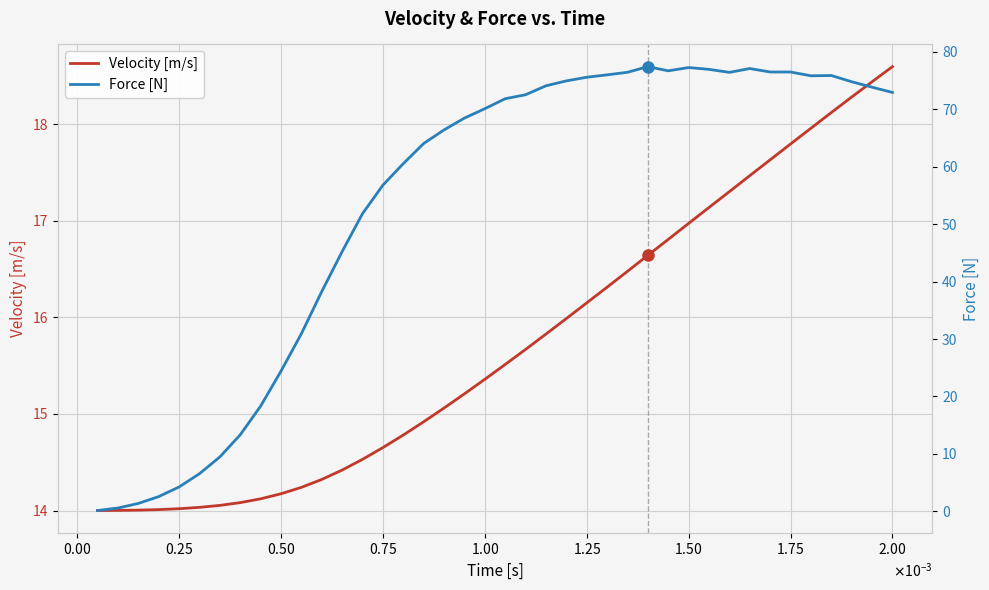

Is the value of Force [N] at $\mathdefault{2.25}$ greater than the value of Velocity [m/s] at 32?

Yes